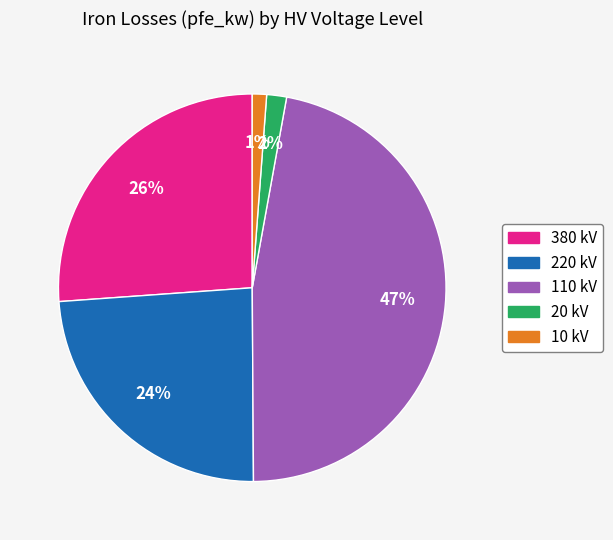

The 10 kV slice represents 1% of the pie. True or false?

True